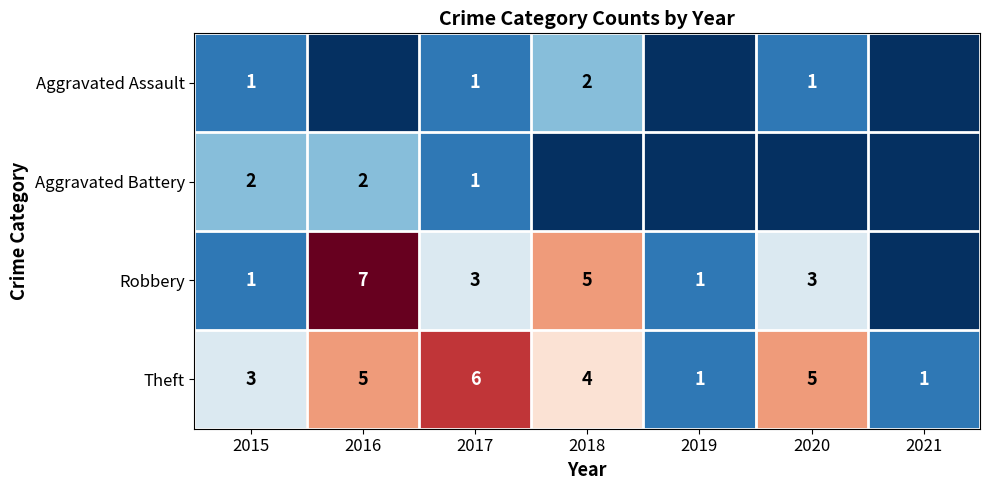

The Robbery series shows 5 at 2020. True or false?

False